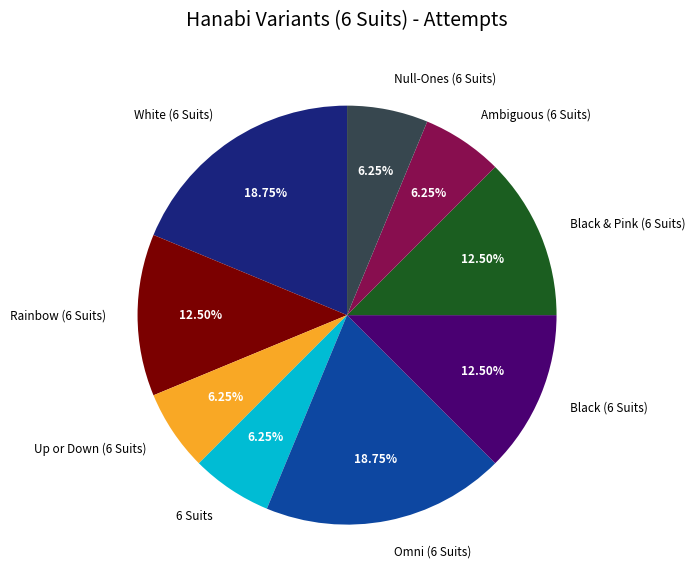

The Ambiguous (6 Suits) slice represents 6% of the pie. True or false?

True